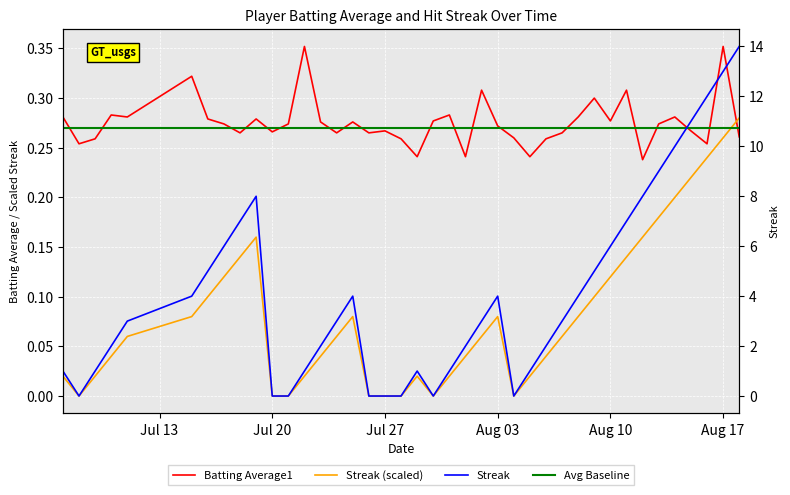

What are all the series names shown in the legend?

Batting Average1, Streak (scaled), Avg Baseline, Streak